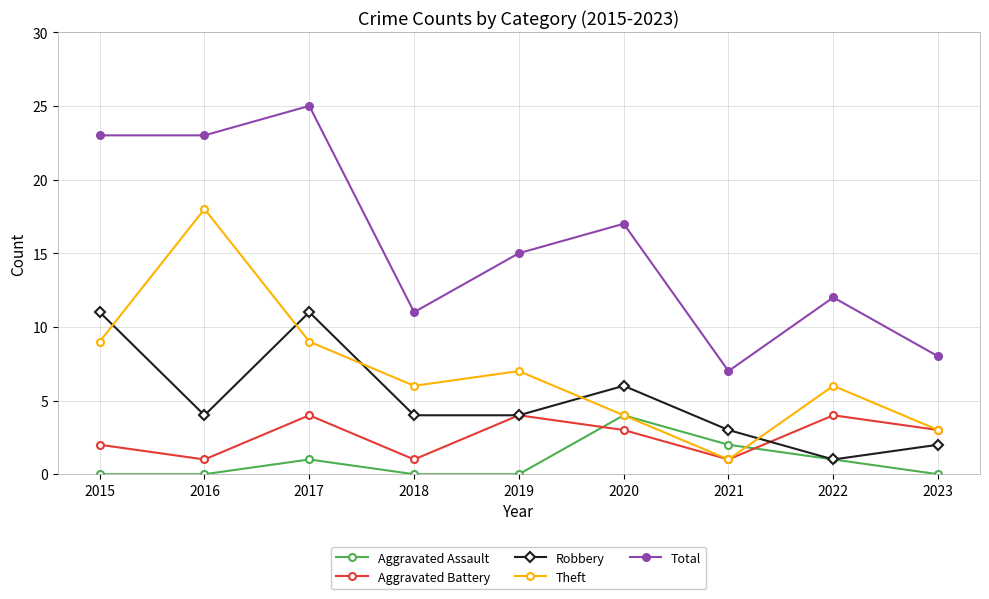

True or false: Total and Aggravated Battery intersect in this chart.

False